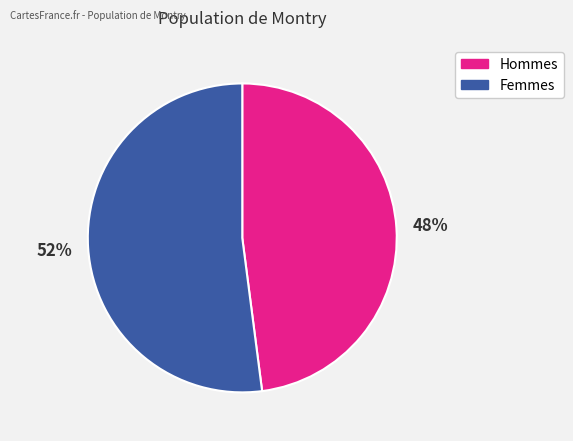

Is there any slice that represents more than half of the pie?

Yes